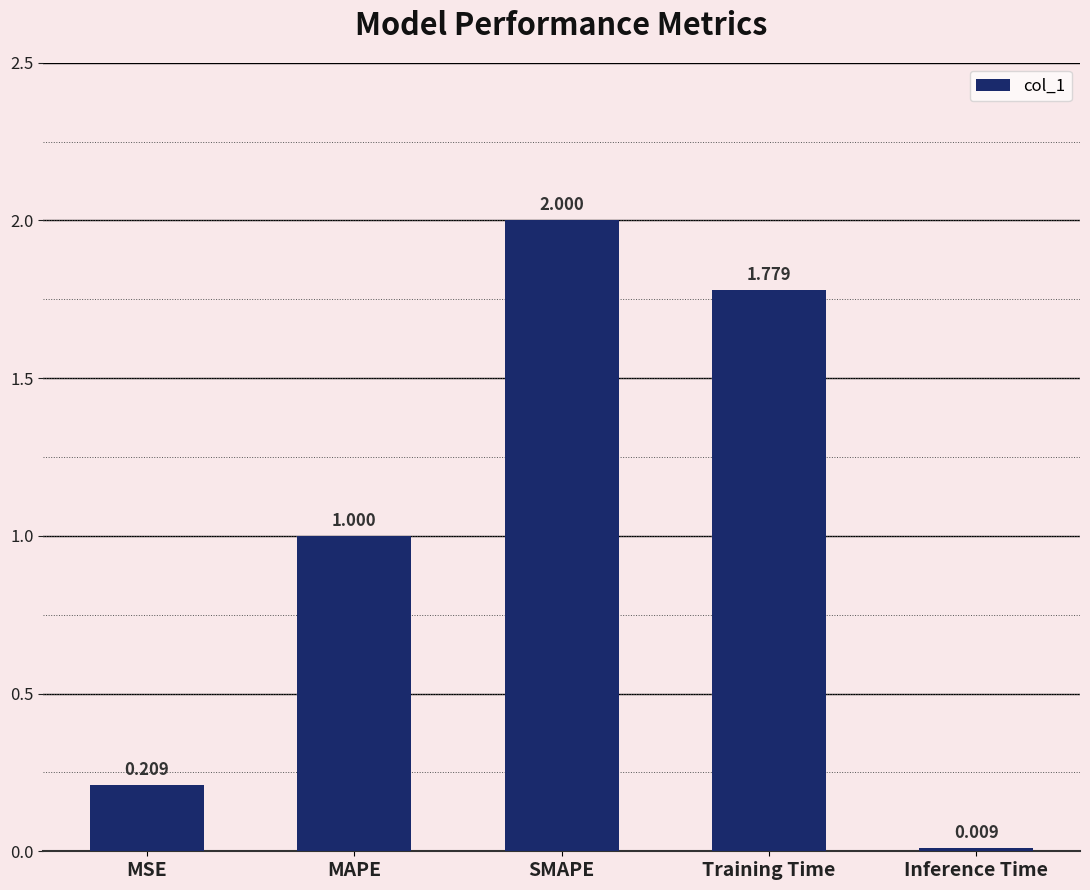

Rank the categories by value from highest to lowest.

SMAPE, Training Time, MAPE, MSE, Inference Time